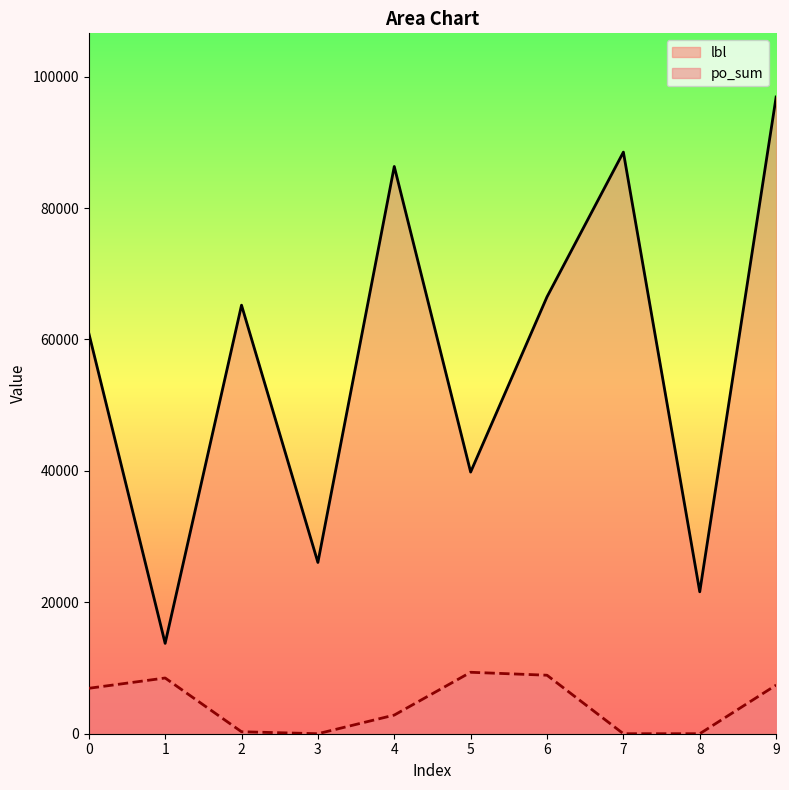

The value of lbl at 2 is 65214. True or false?

True